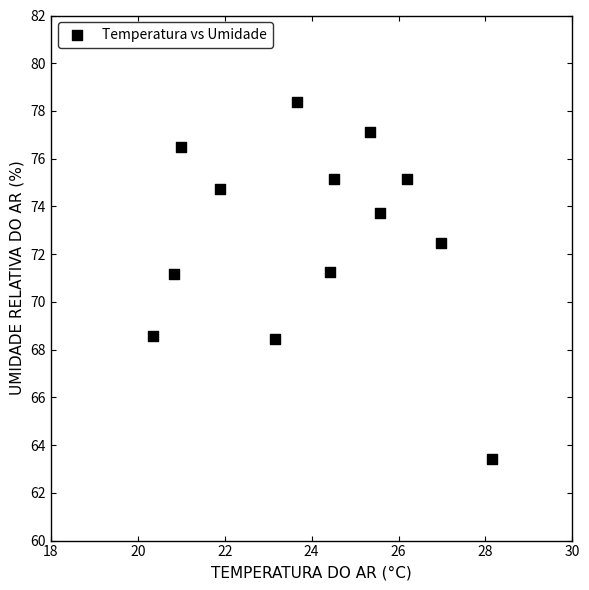

What is the range of X values (max minus min)?

7.8